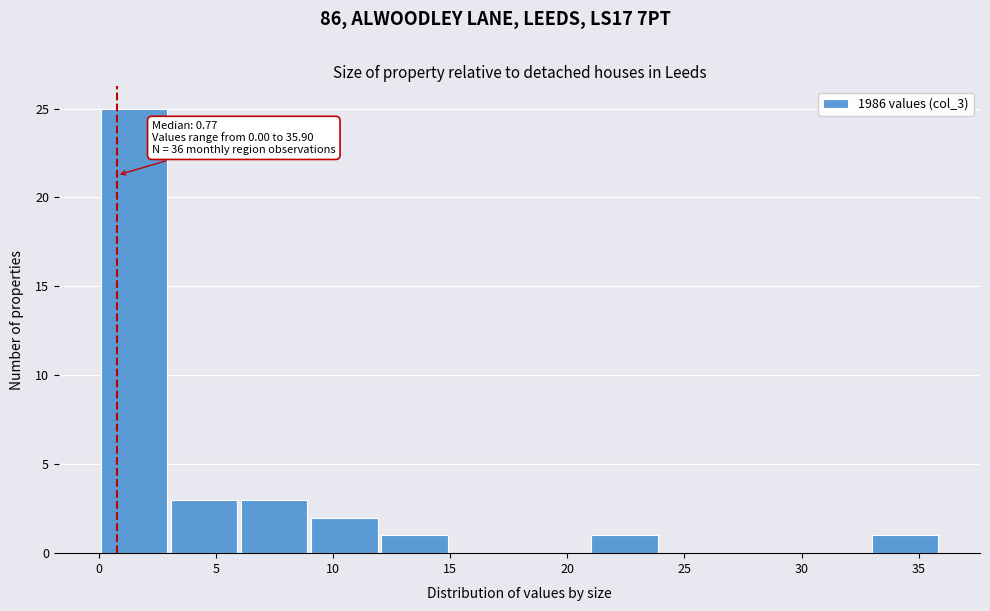

Over which range of the x-axis is the bar tallest?

0 to 3